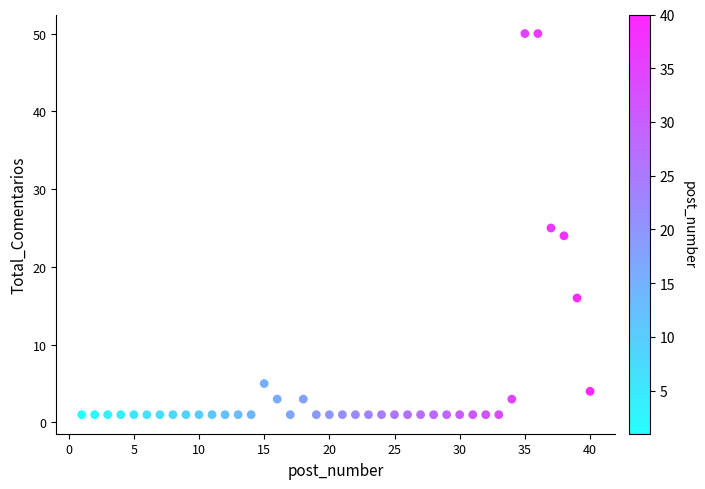

What is the range of X values (max minus min)?

39